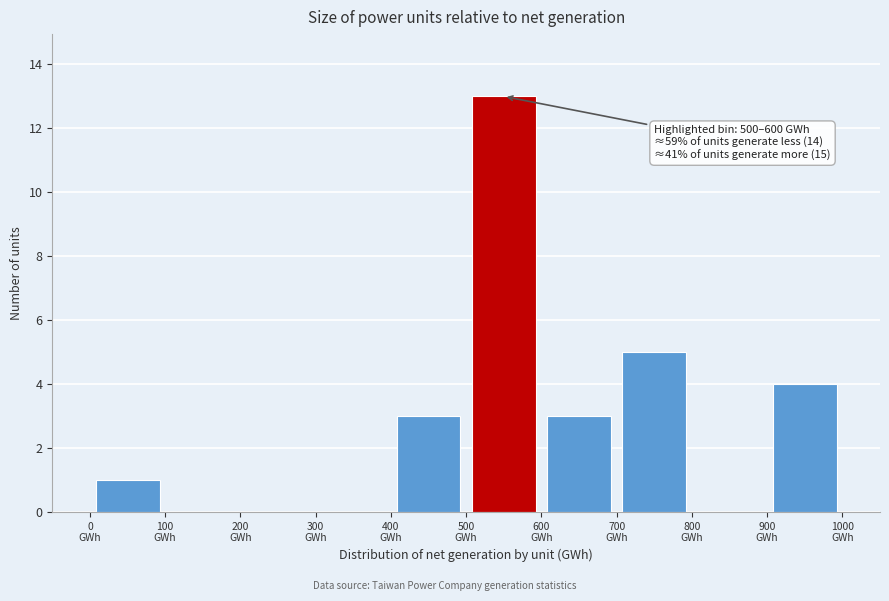

Which range on the x-axis has the tallest bar?

500 to 600